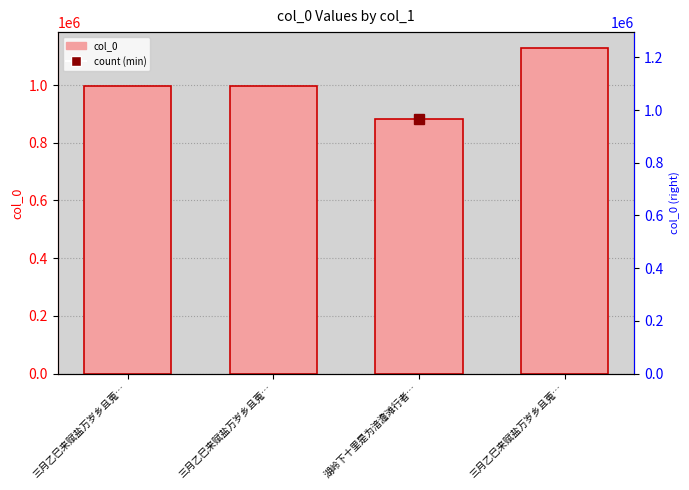

Does the chart contain any negative values?

No